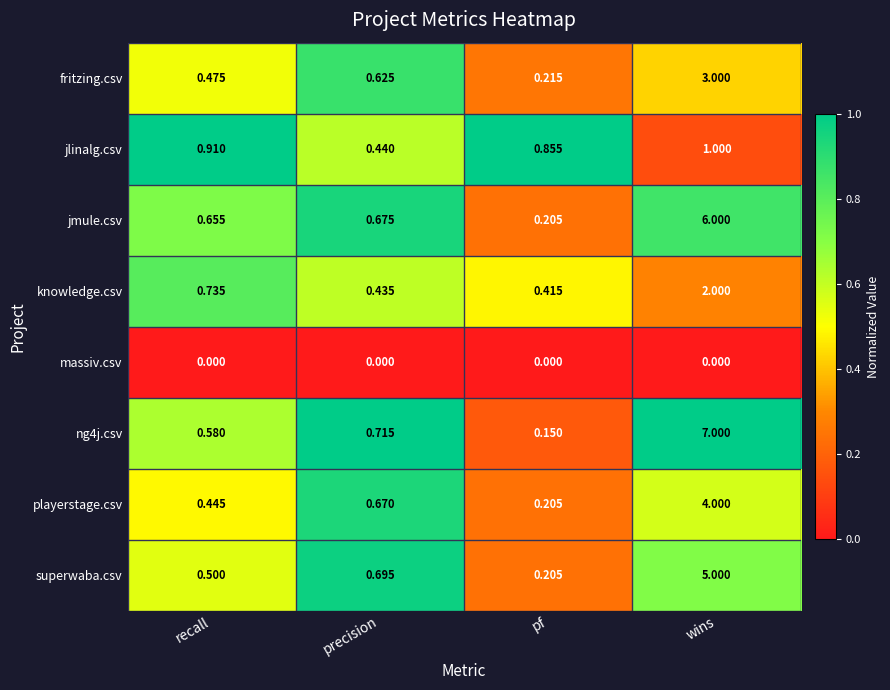

What is the difference between the highest and lowest values at wins?

7.0